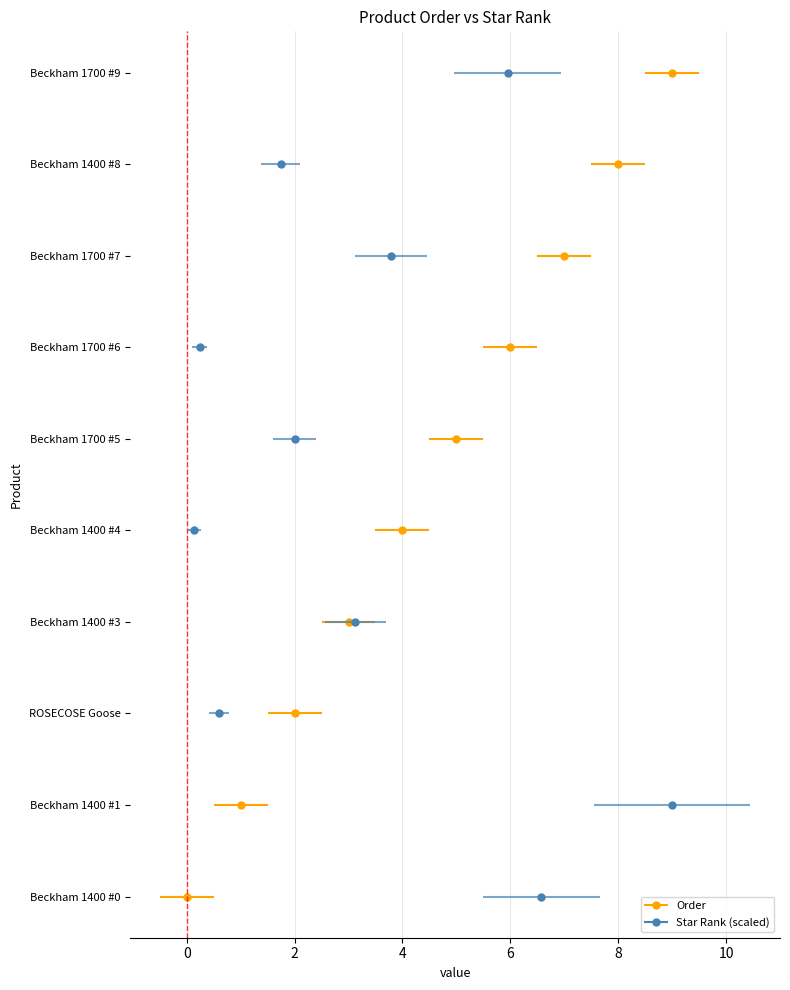

List the labels in order of value, largest first.

Beckham 1700 #9, Beckham 1400 #8, Beckham 1700 #7, Beckham 1700 #6, Beckham 1700 #5, Beckham 1400 #4, Beckham 1400 #3, ROSECOSE Goose, Beckham 1400 #1, Beckham 1400 #0